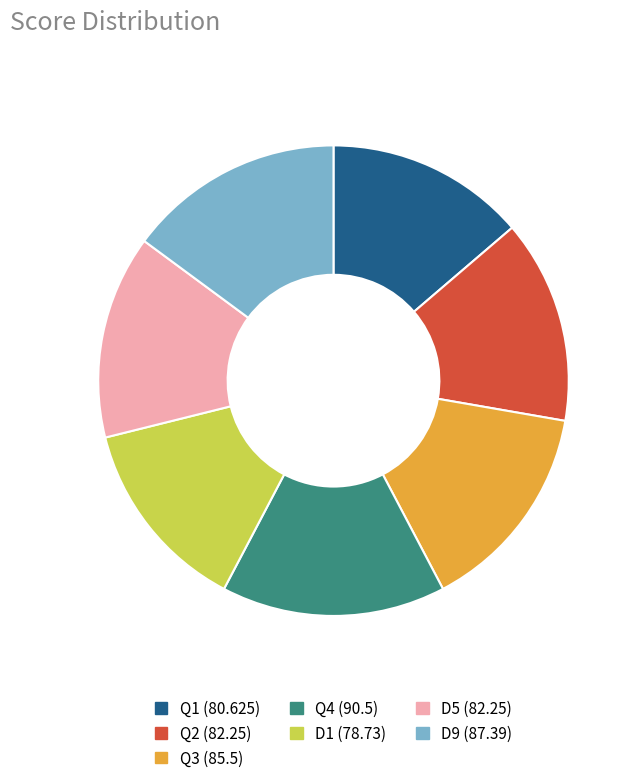

Is there a majority slice in this chart?

No